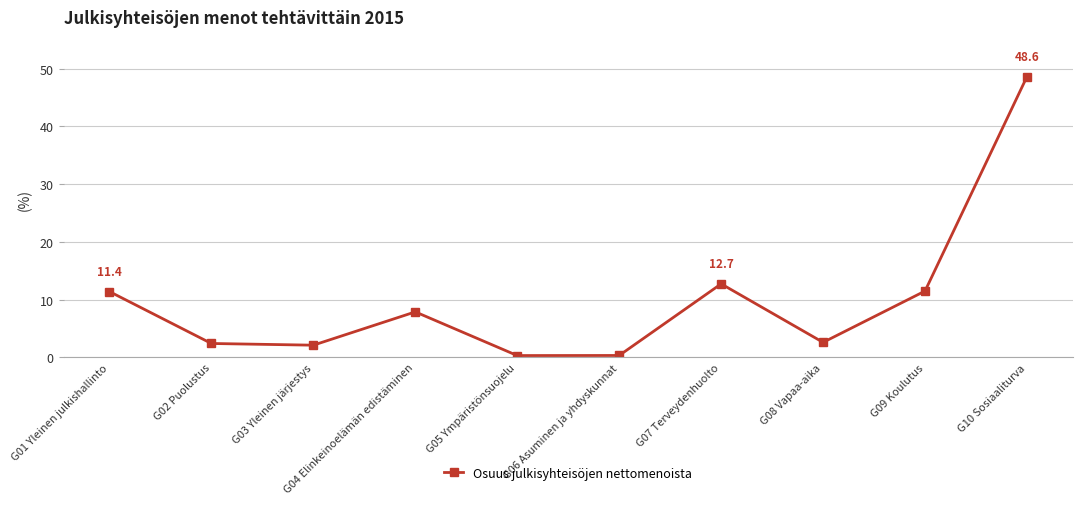

What is the label of the 9th point from the left?

G09 Koulutus